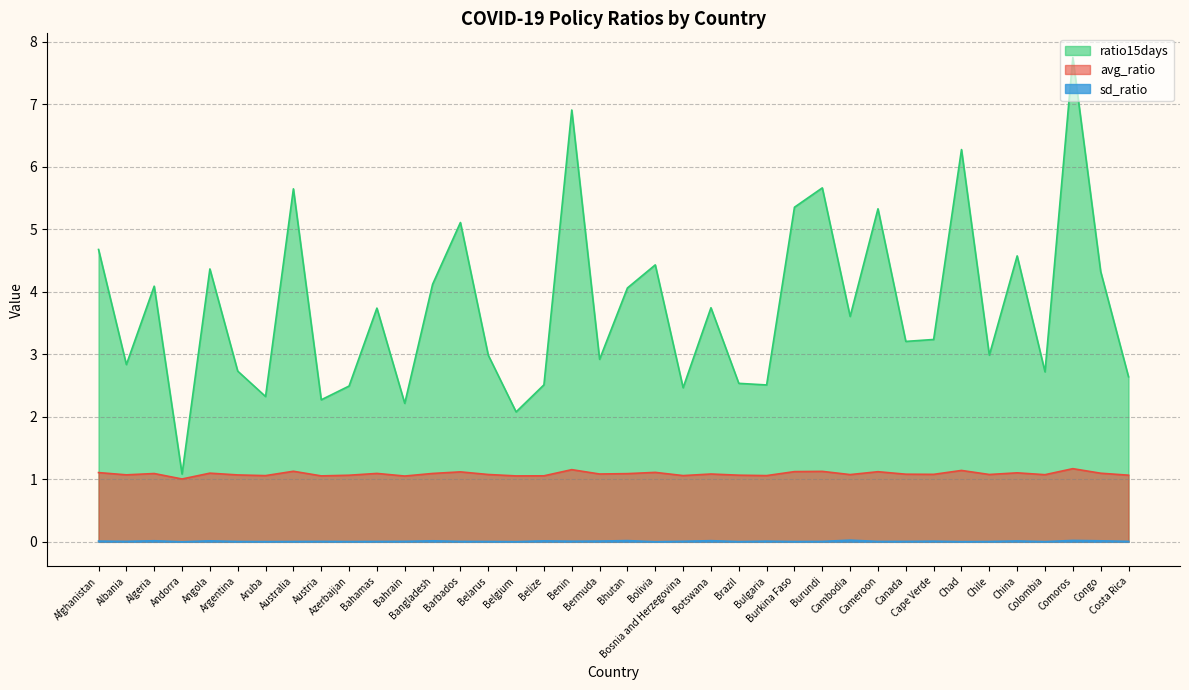

True or false: avg_ratio and sd_ratio intersect in this chart.

False